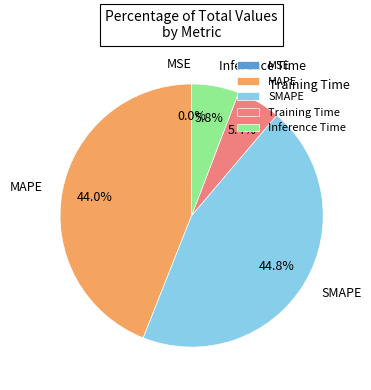

Does any single category account for the majority?

No